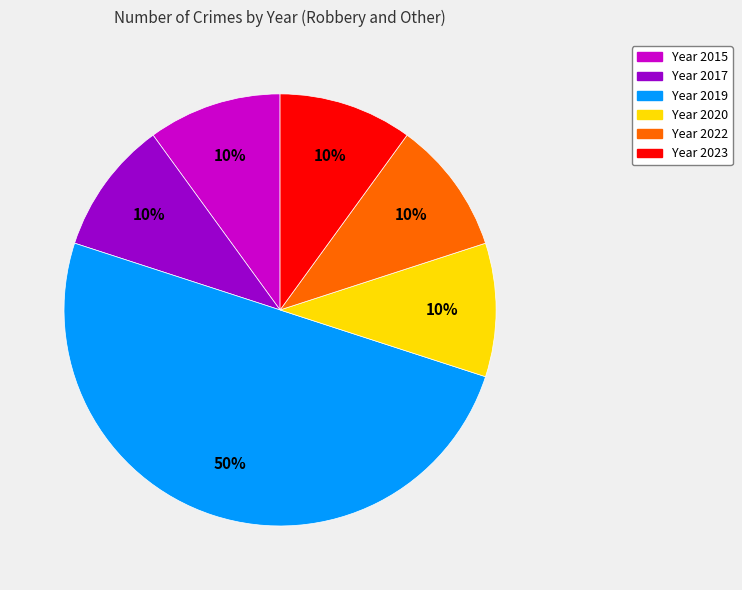

To the nearest percent, what is the average slice percentage?

17%